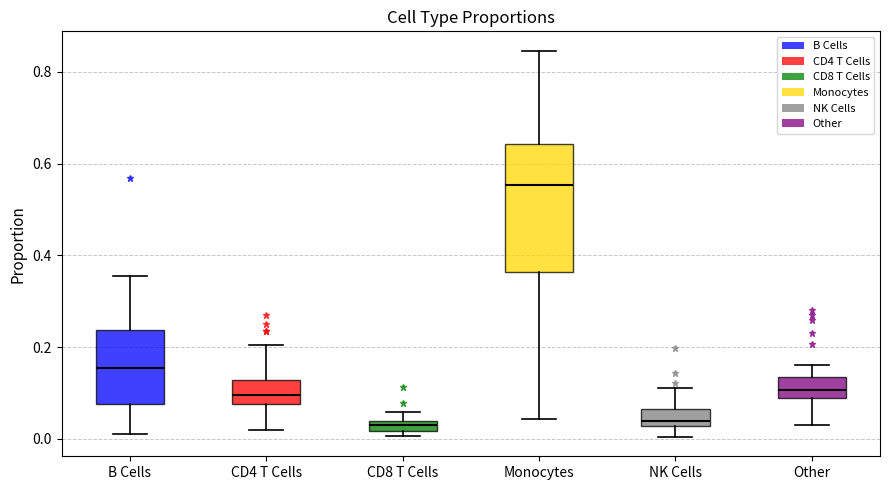

Where does the median line of the box for Monocytes sit on the y-axis? The values are not printed on the chart, so give them approximately, as read against the axis.

0.56